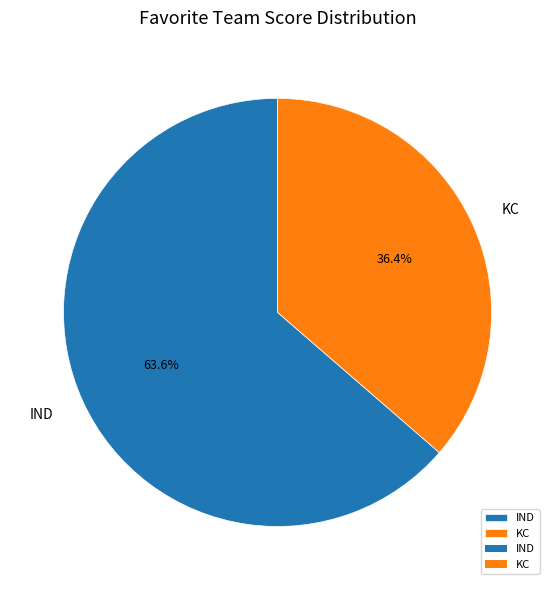

What is the ratio of the value at KC to the value at IND?

0.6